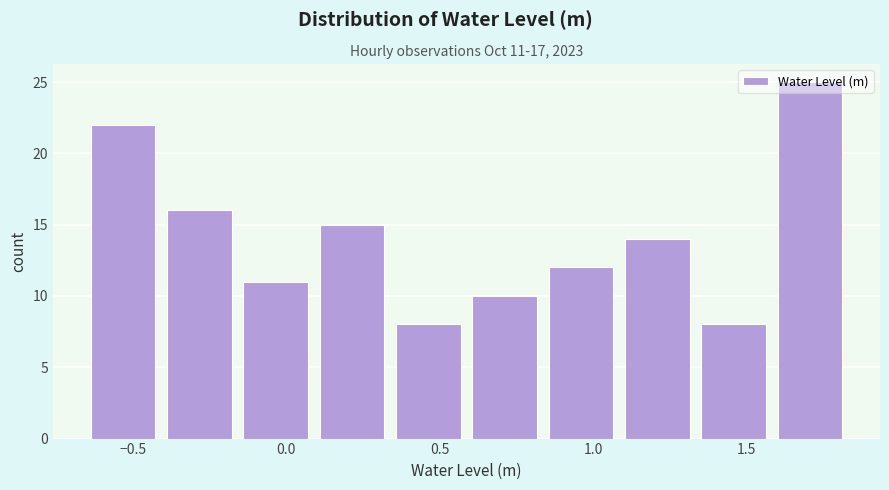

Which range on the x-axis has the tallest bar?

1.60 to 1.85